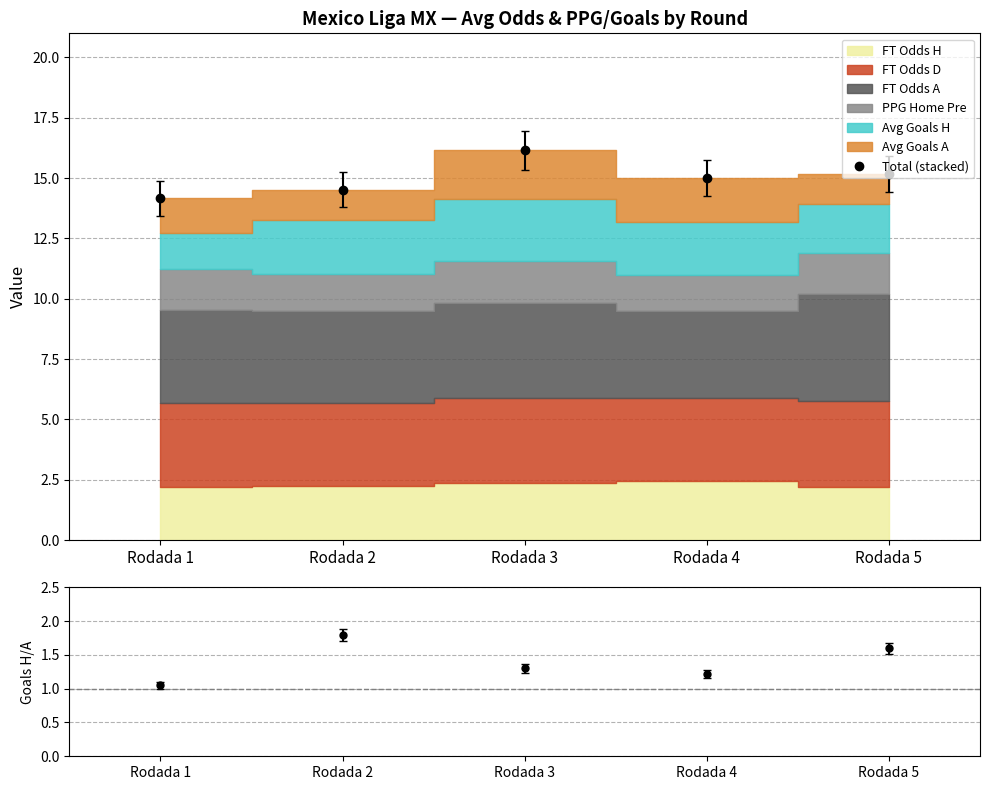

How many lines are shown in the chart?

2